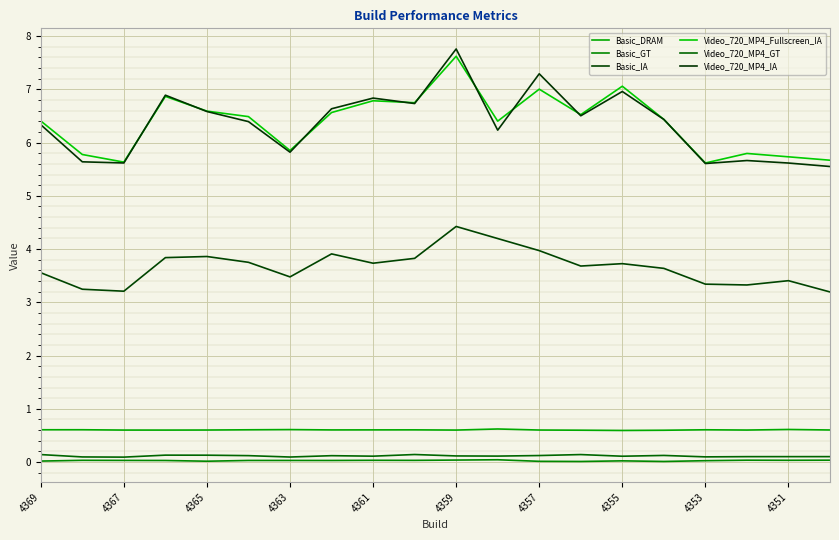

Which series has the widest spread of values?

Video_720_MP4_IA